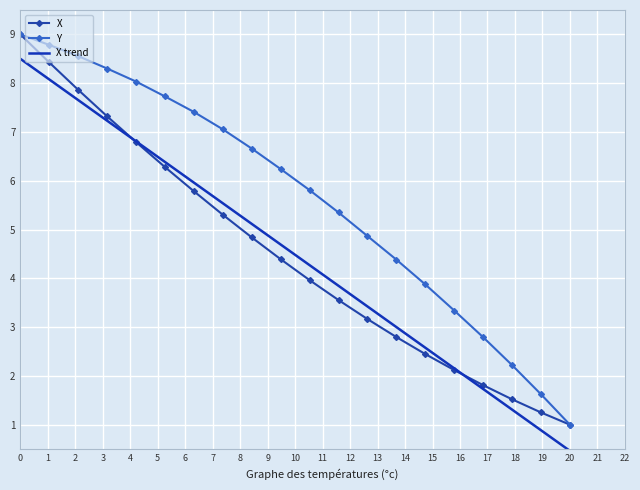

Which series has the largest total across all categories?

Y